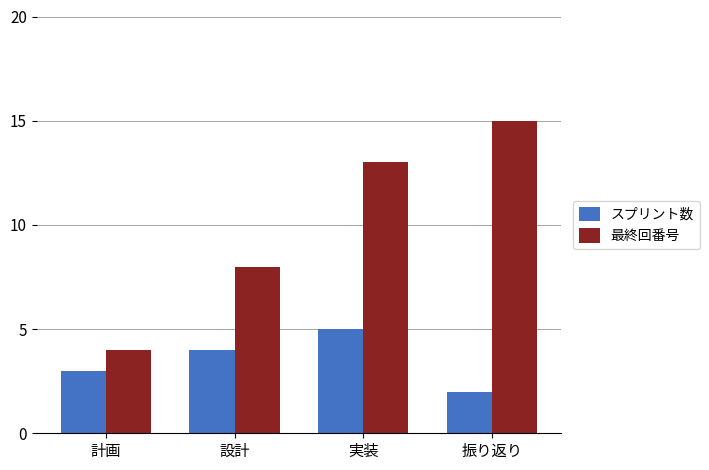

The 最終回番号 series shows 22 at 実装. True or false?

False